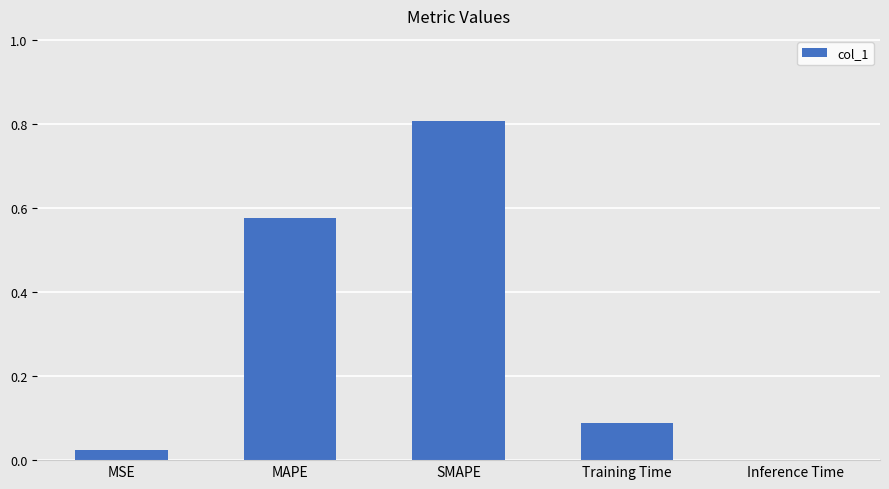

True or false: the data shows 0.0 at MSE.

True